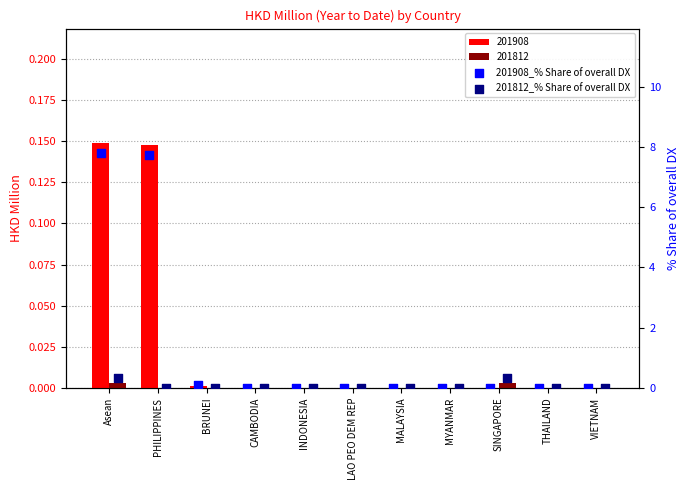

Which series has the widest spread of Y values?

201908_% Share of overall DX